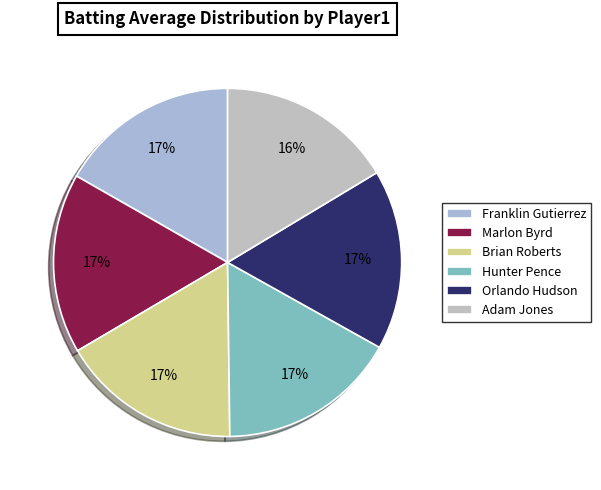

To the nearest percent, what is the average slice percentage?

17%